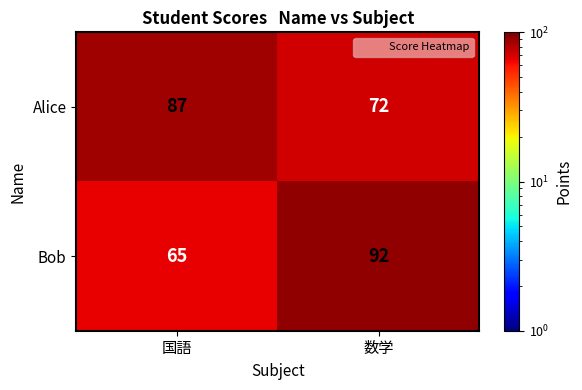

The Alice series shows 112 at 数学. True or false?

False